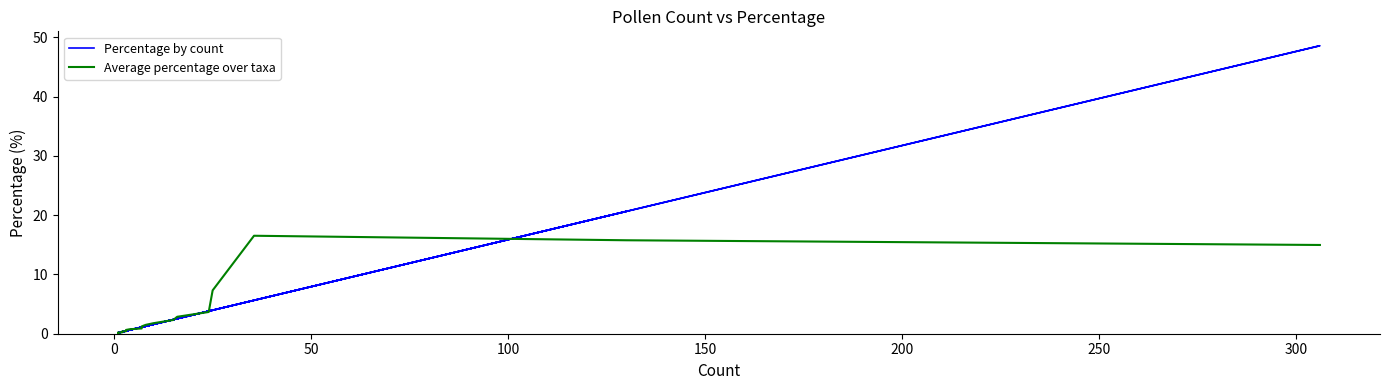

How many lines are shown in the chart?

2